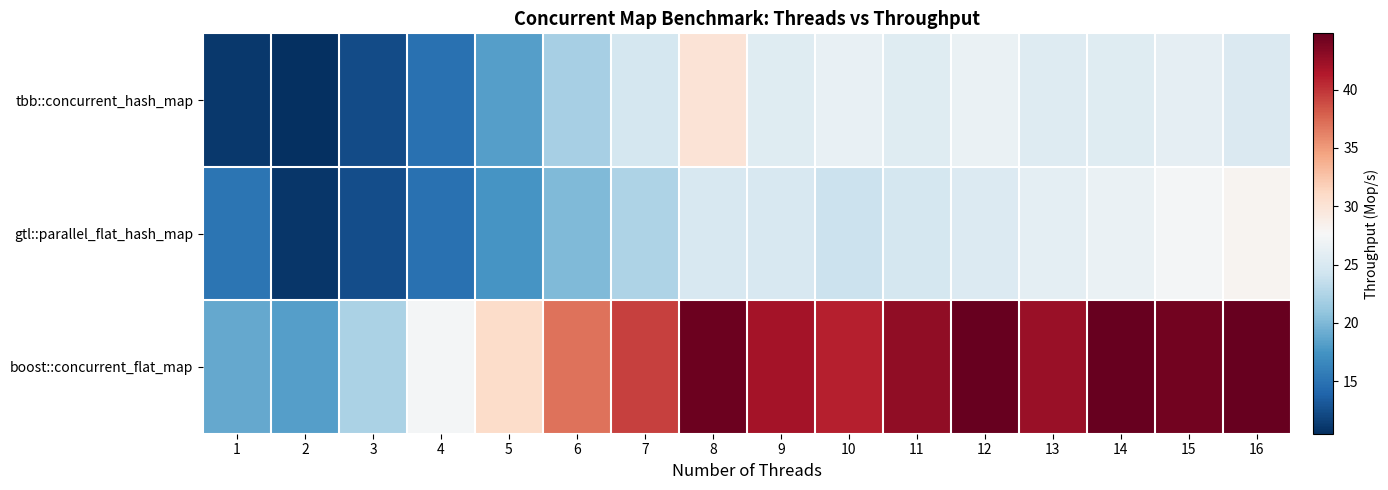

What is the smallest value displayed?

10.5